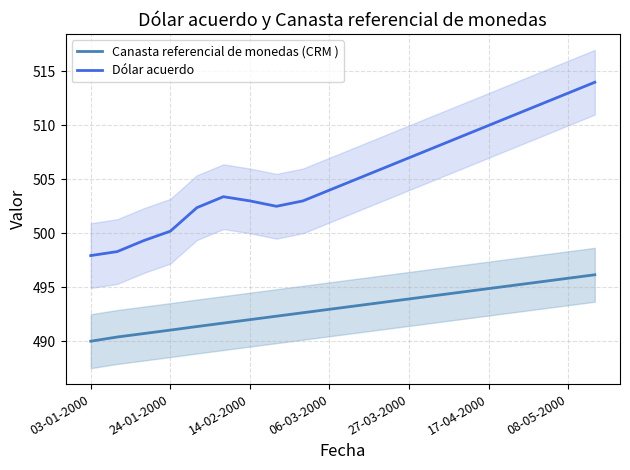

What is the maximum value shown in the chart?

514.0